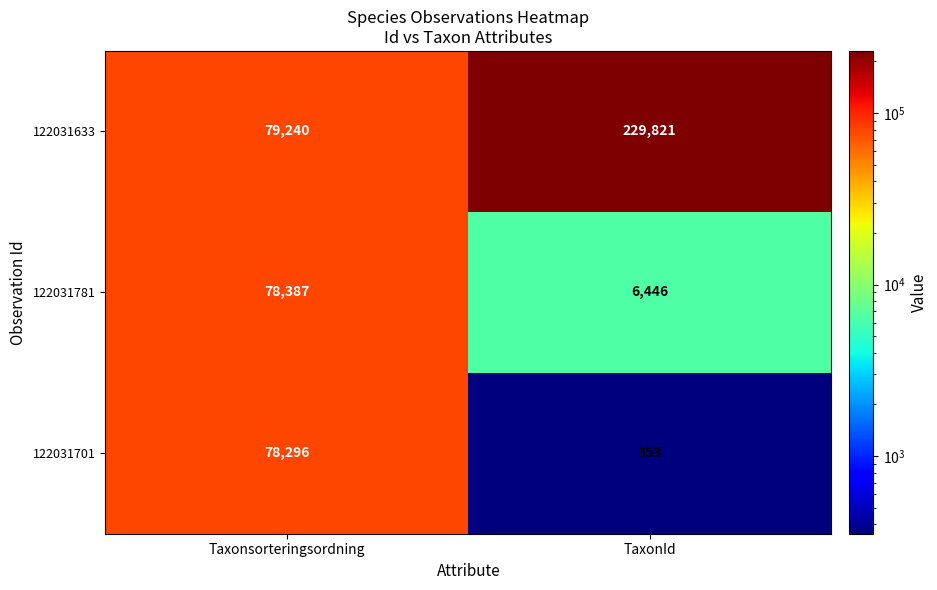

How many data points does each series have?

2